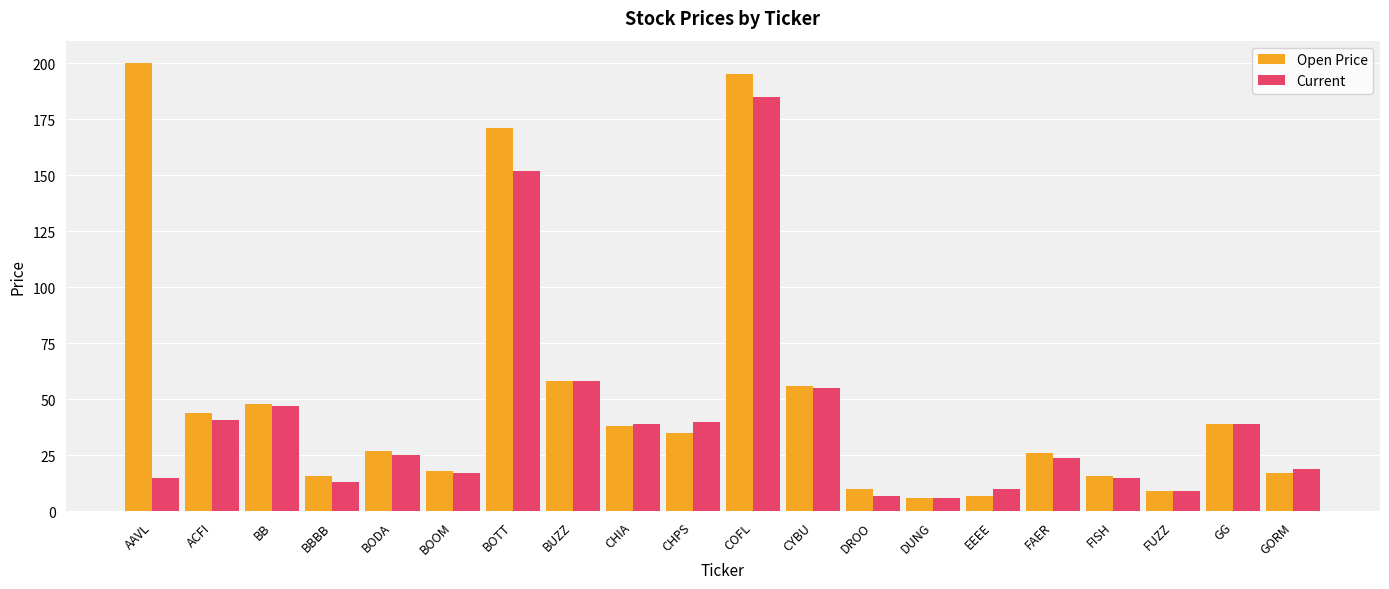

At which category does the chart reach its peak across all series?

AAVL